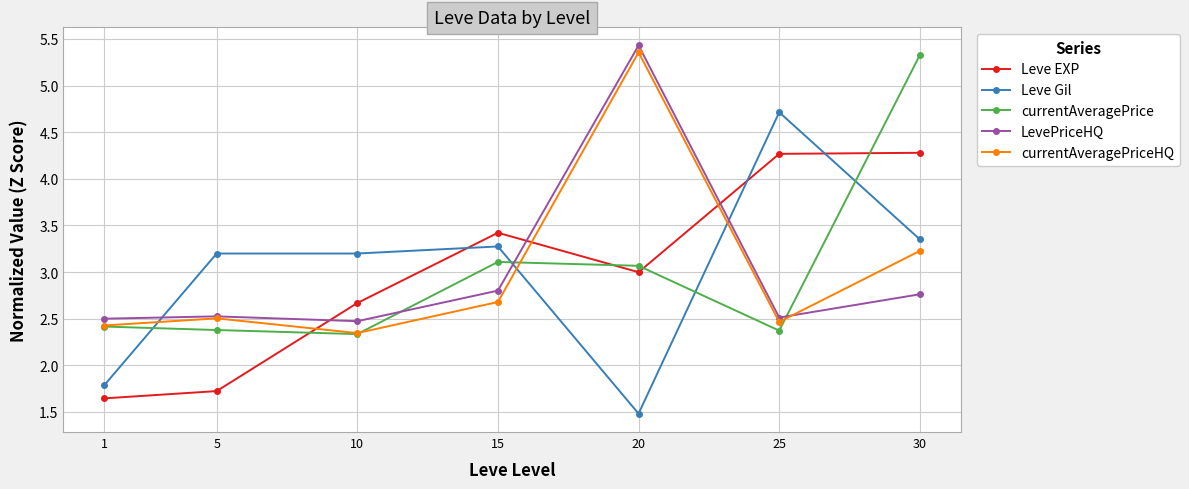

What is the approximate value of currentAveragePriceHQ at 30?

3.2